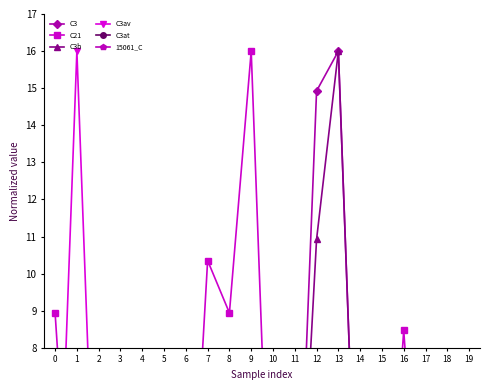

The C3b series shows 0.0 at 7. True or false?

True